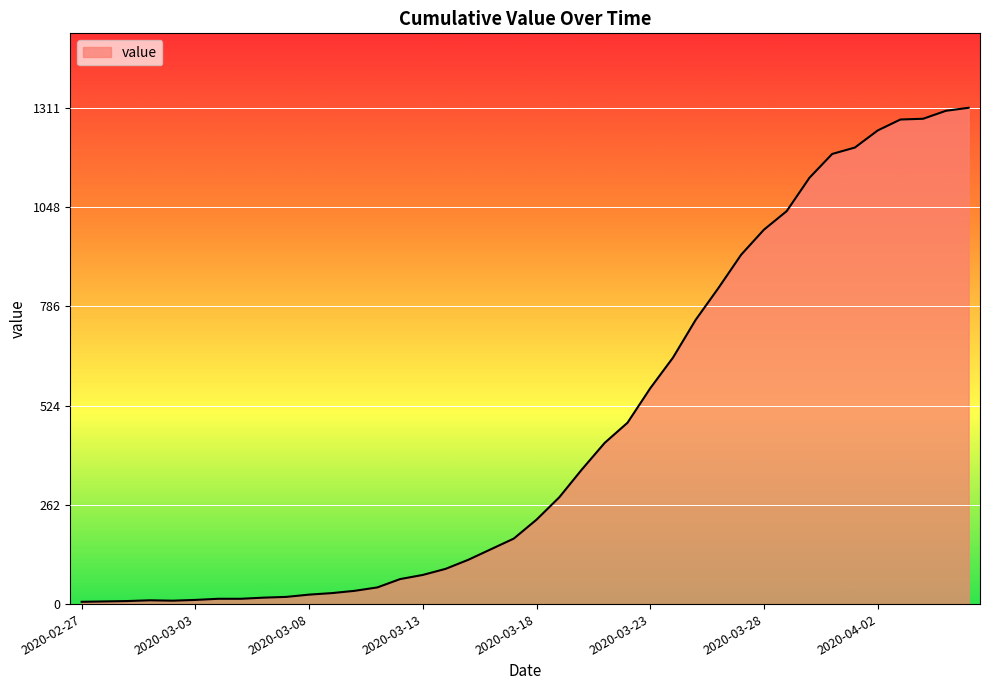

What is the average value?

460